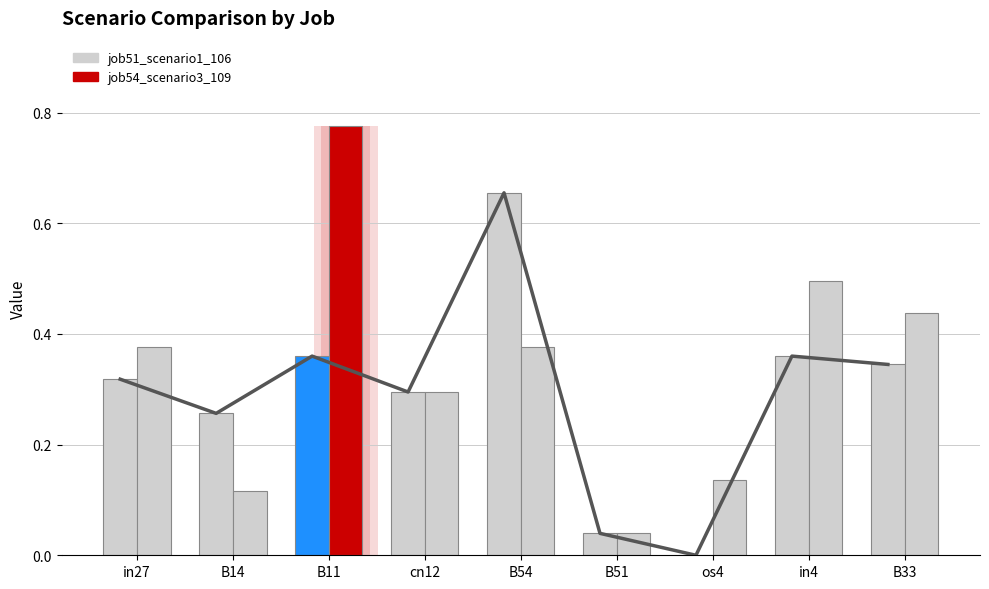

What is the value of the job51_scenario1_106 bar at the 9th from the left?

0.3